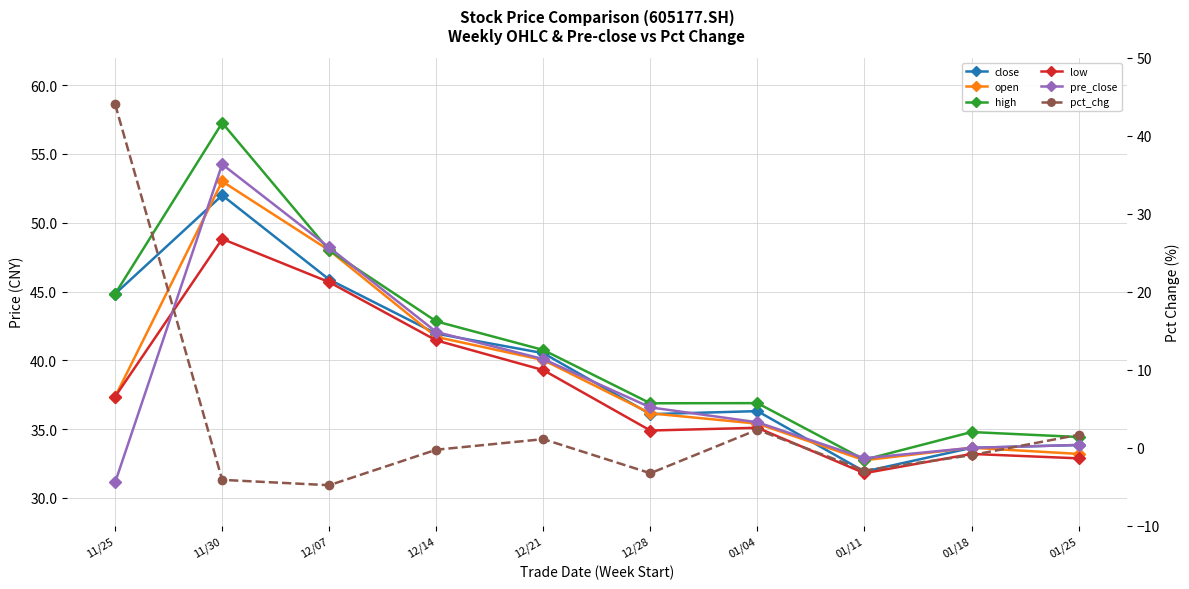

Which series changed the most between 11/30 and 01/11?

high